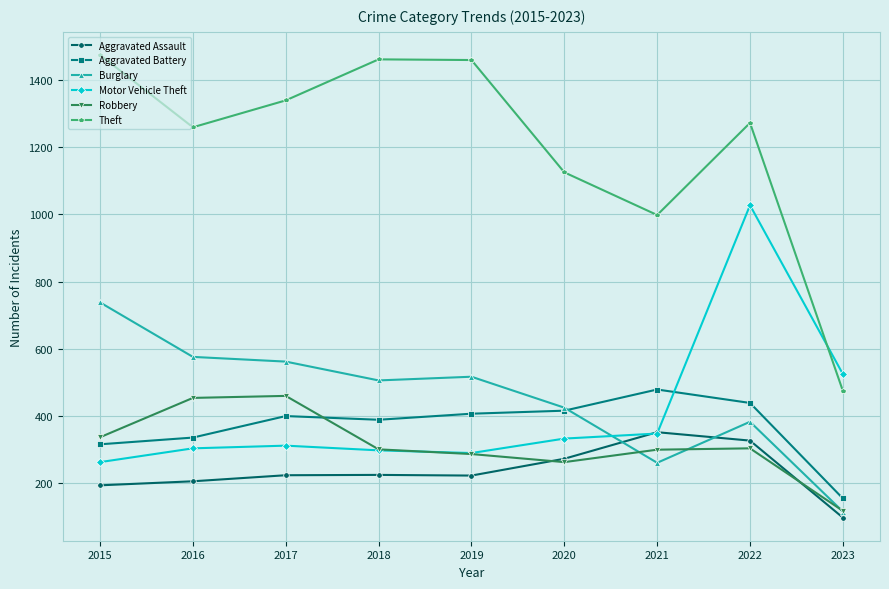

What is the total value across all series at 2021?

2738